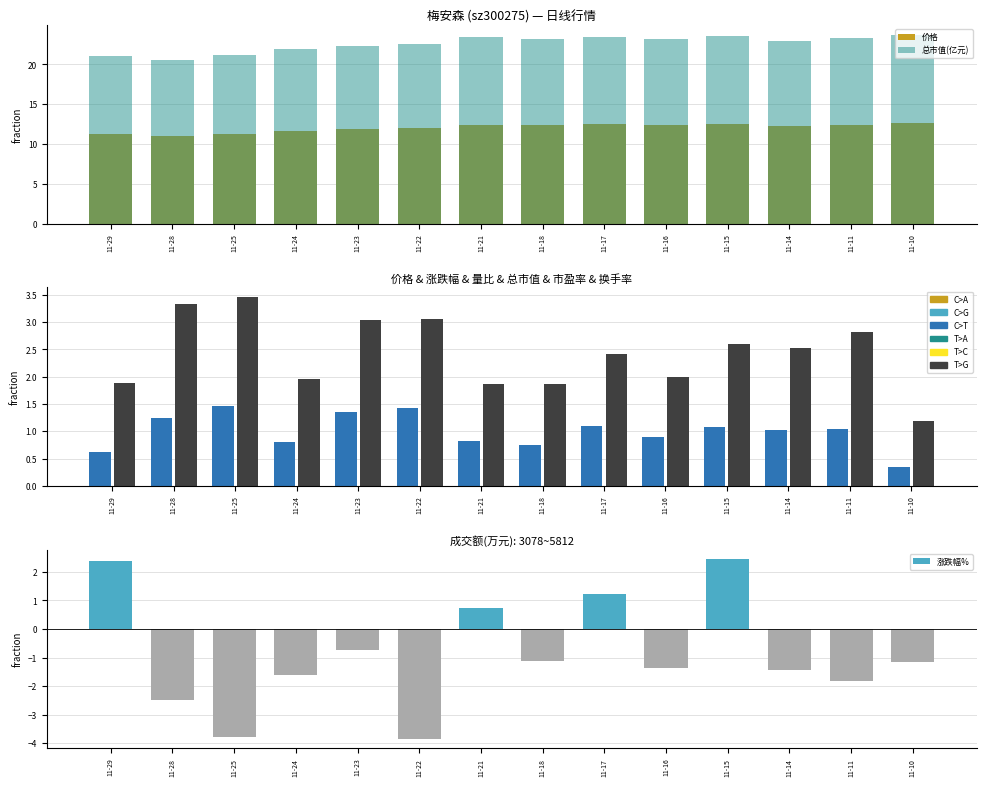

At 11-22, list the series in order from largest to smallest.

总市值(亿元), 价格, 换手率, 量比, 涨跌幅%